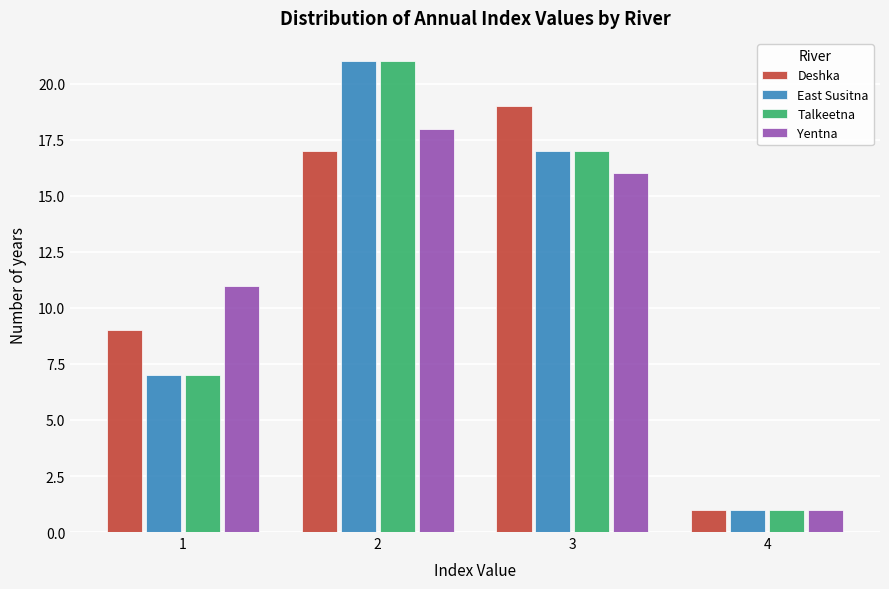

In the Yentna series, which range on the x-axis has the tallest bar?

1.5 to 2.5